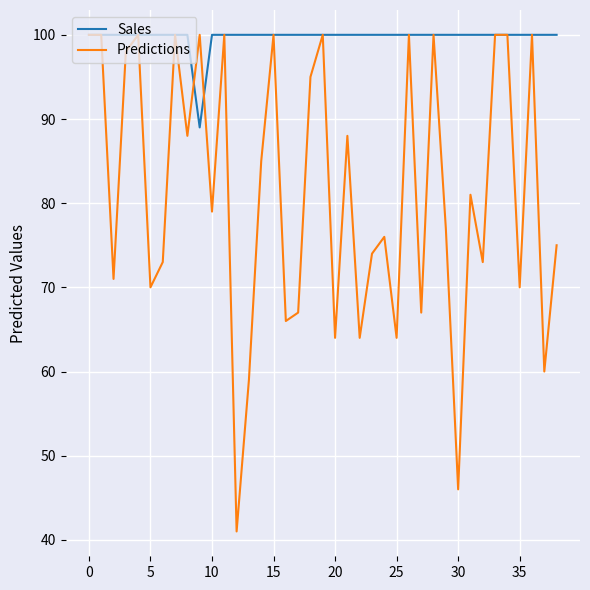

How many series are shown in this chart?

2